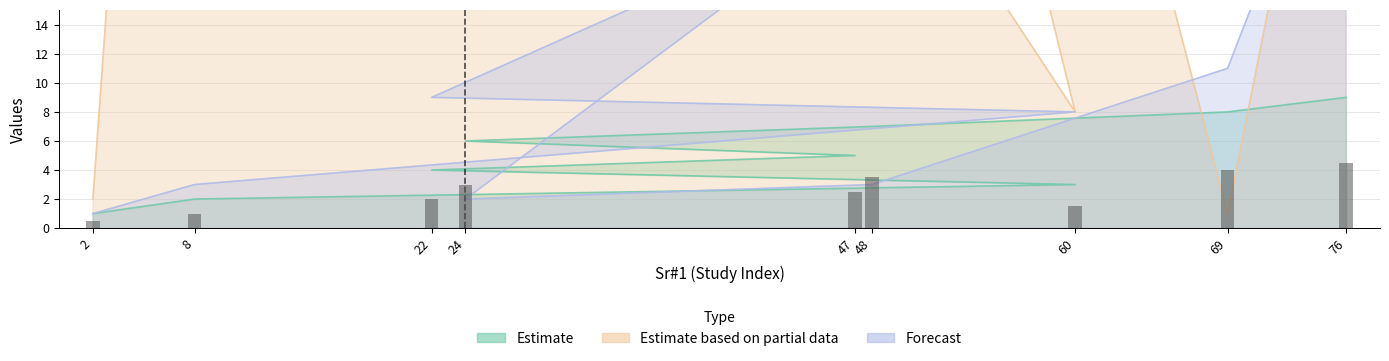

True or false: Sr#2 has a value of 50 at 76.

False